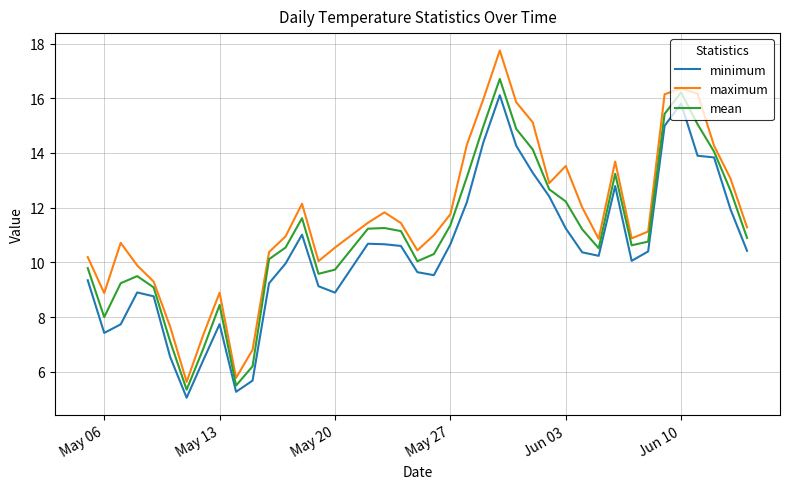

Which series has the largest total across all categories?

maximum